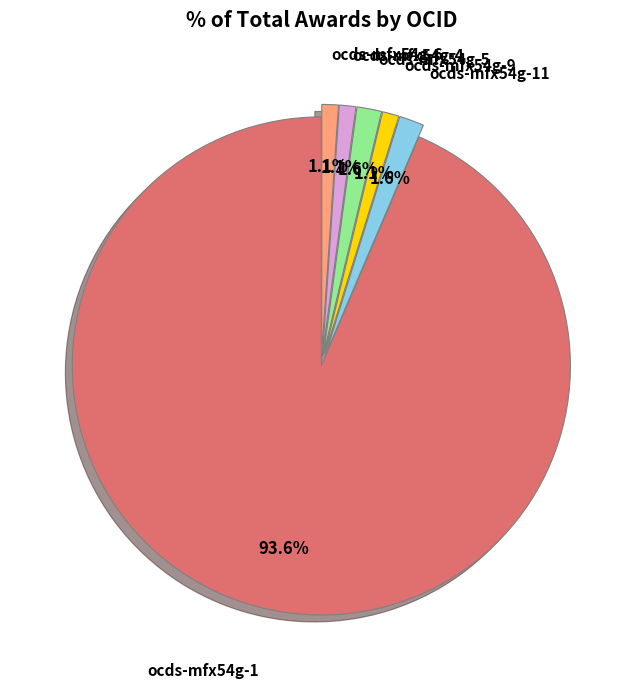

To the nearest percent, what is the average slice percentage?

17%